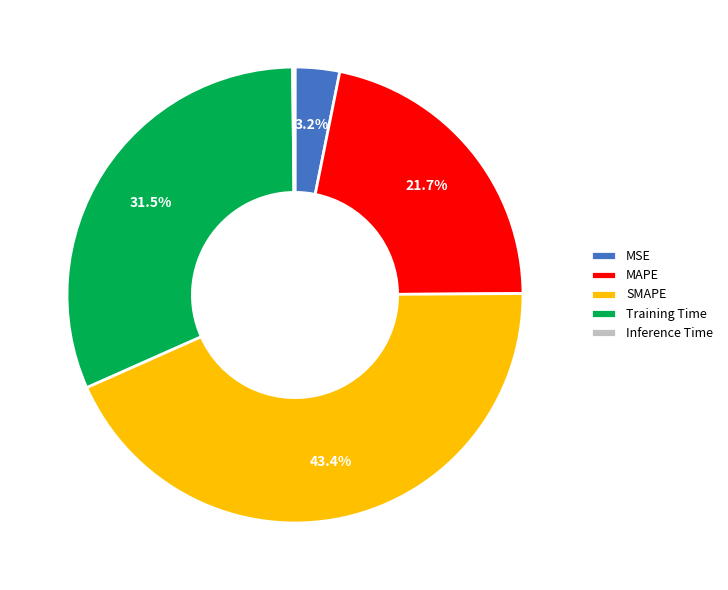

Is there a majority slice in this chart?

No